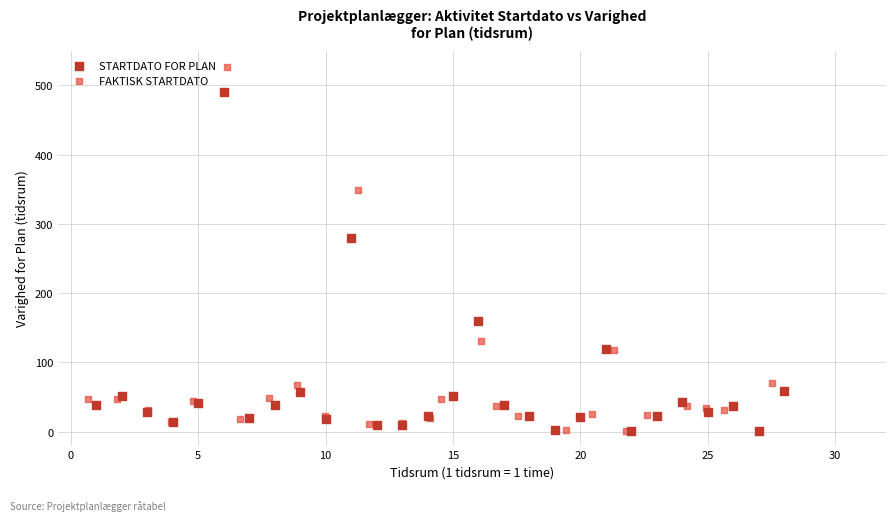

Which series has the largest Y range (max minus min)?

FAKTISK STARTDATO